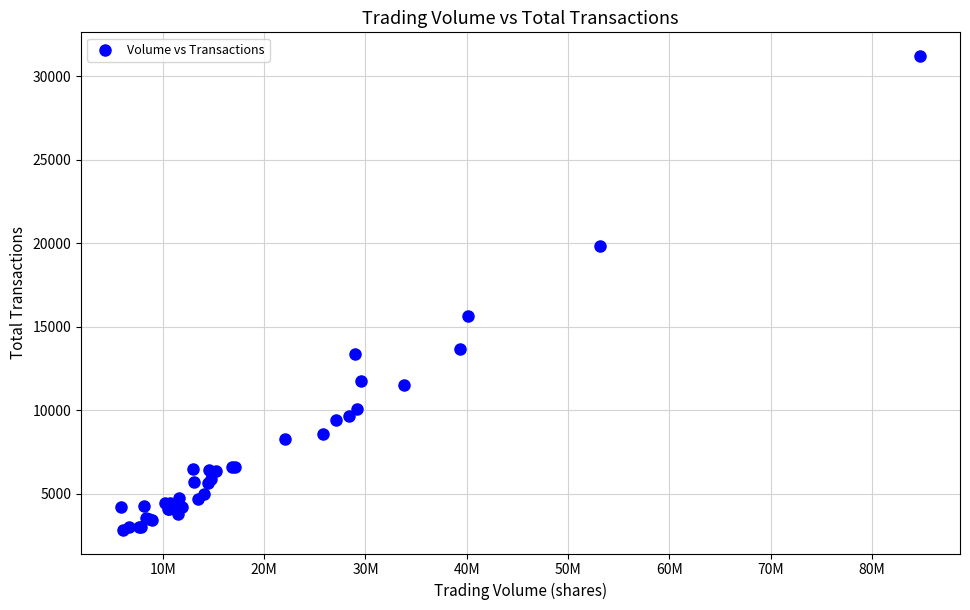

What Y value in the scatter plot is closest to 17017?

15658